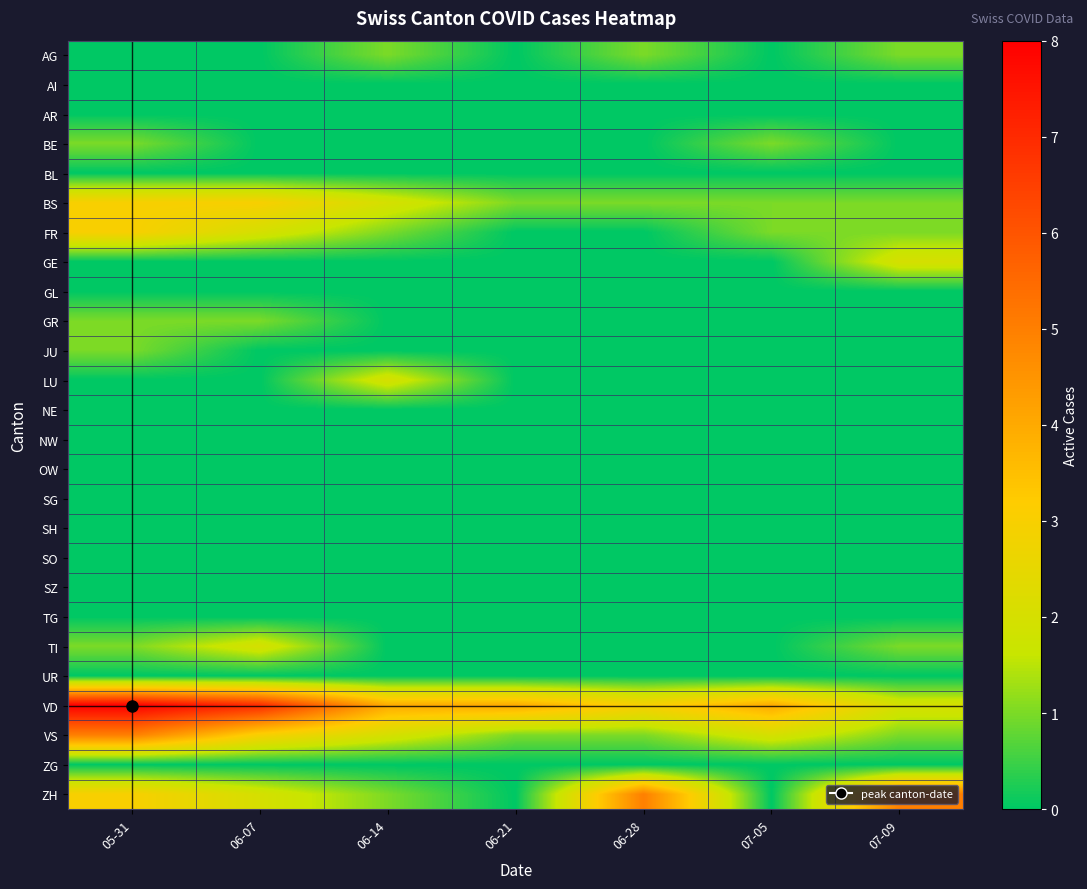

Rank the series by their maximum value, from highest to lowest.

VD, VS, ZH, BS, FR, GE, LU, TI, AG, BE, GR, JU, AI, AR, BL, GL, NE, NW, OW, SG, SH, SO, SZ, TG, UR, ZG